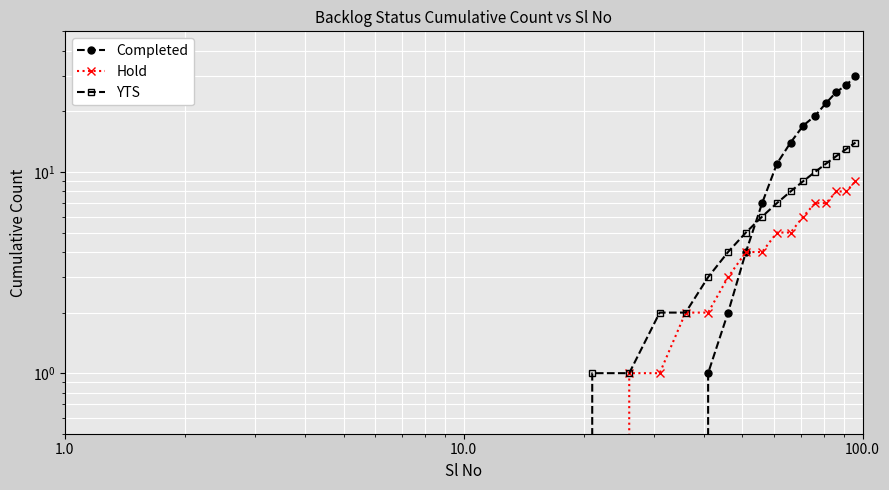

Which series has the largest total across all categories?

Completed